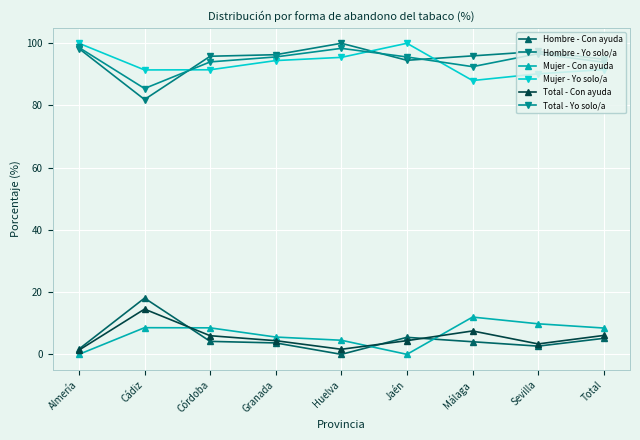

After their last crossing, which series has the higher values: Total - Con ayuda or Mujer - Con ayuda?

Mujer - Con ayuda